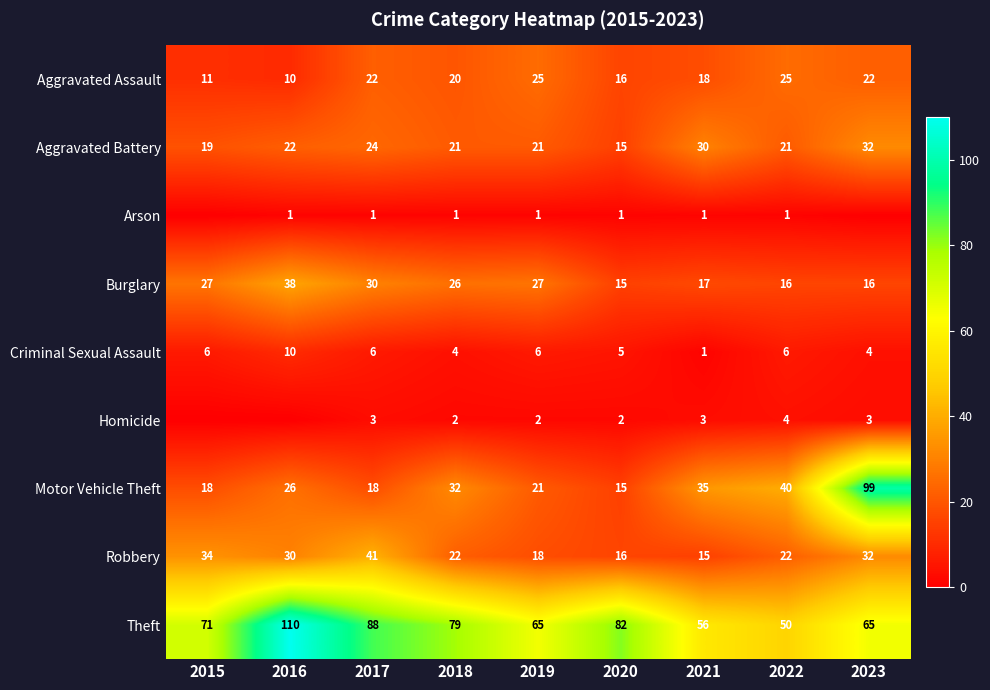

The value of Robbery at 2021 is 23. True or false?

False